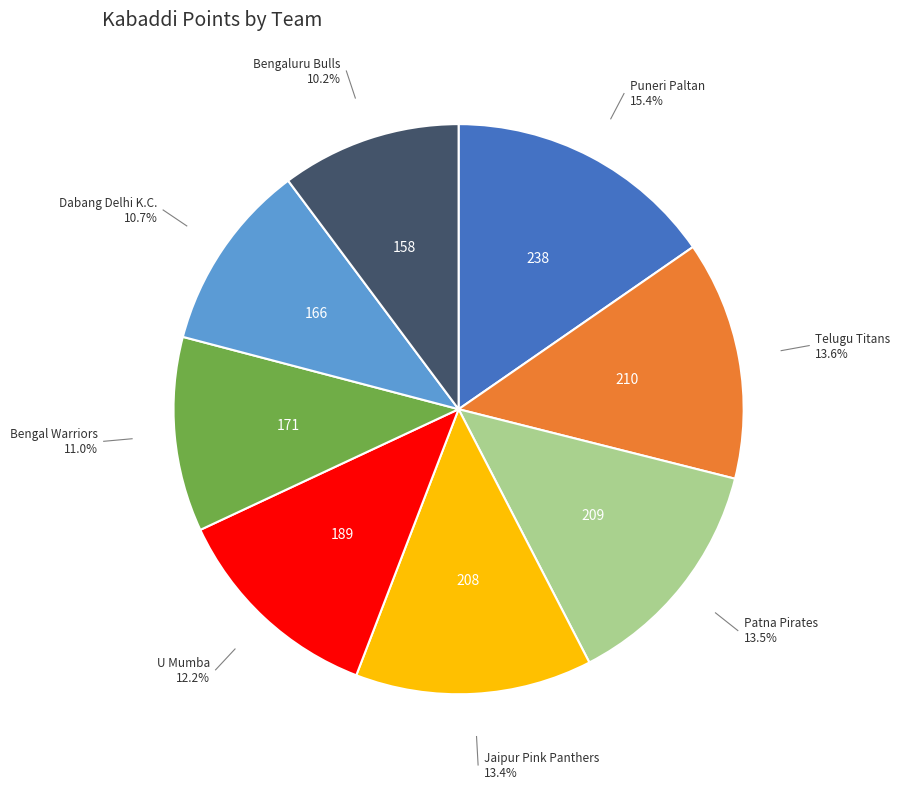

Which has a higher value, Bengal Warriors or Puneri Paltan?

Puneri Paltan